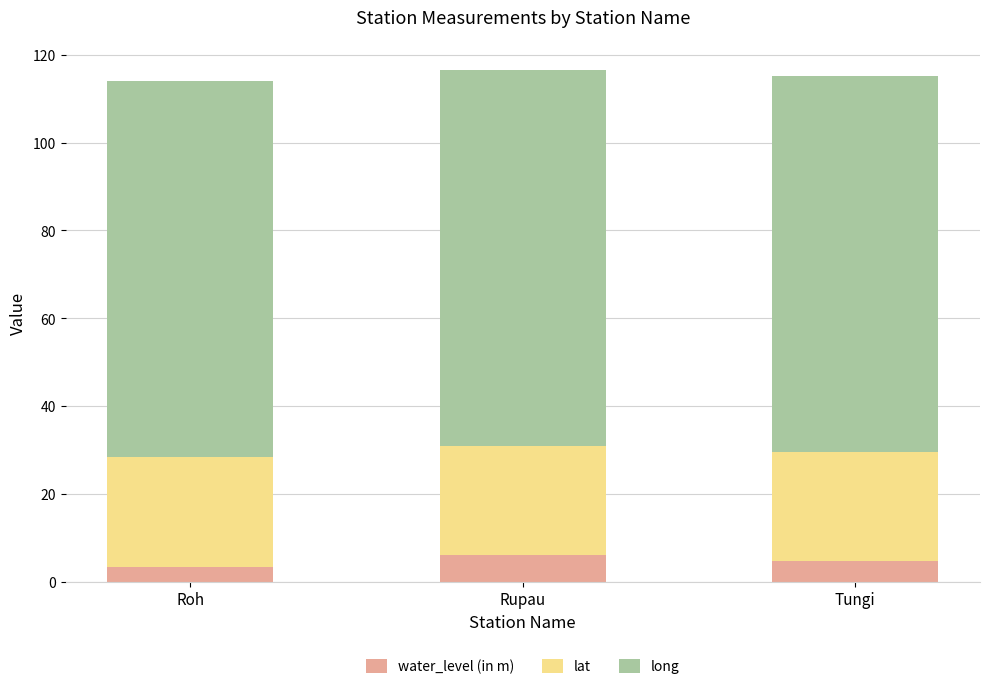

Is it true that water_level (in m) equals 4.8 at Tungi?

True